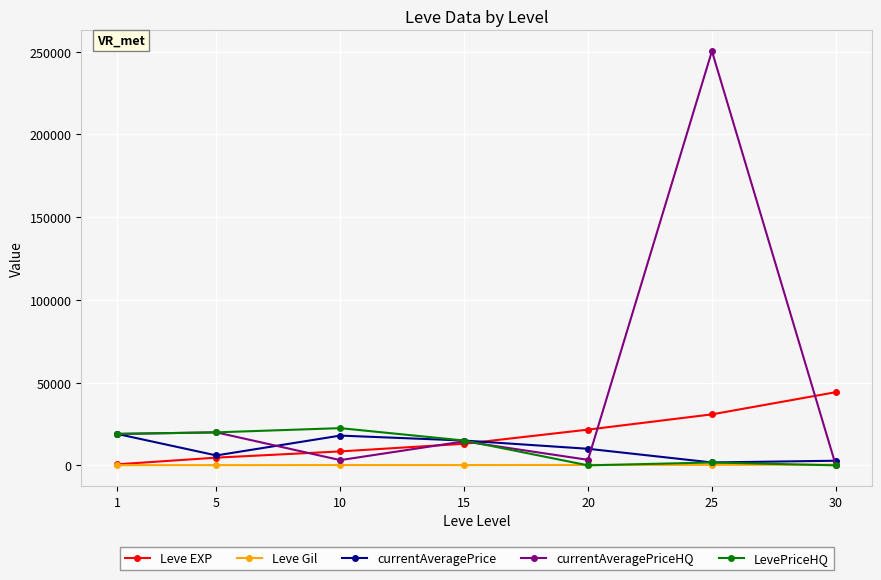

Between 20 and 25, which series saw the biggest shift?

currentAveragePriceHQ